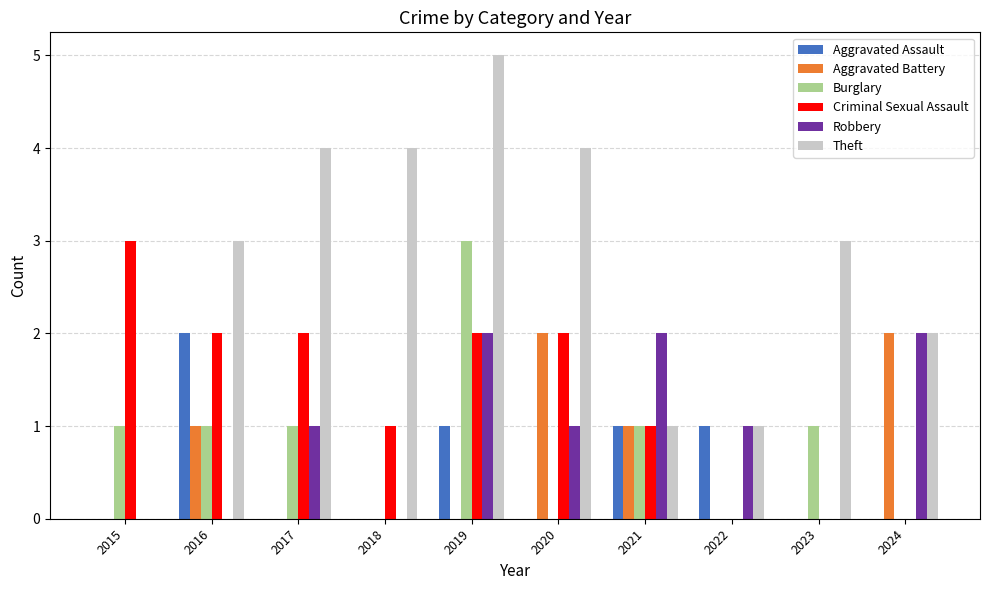

The Criminal Sexual Assault series shows 1 at 2016. True or false?

False